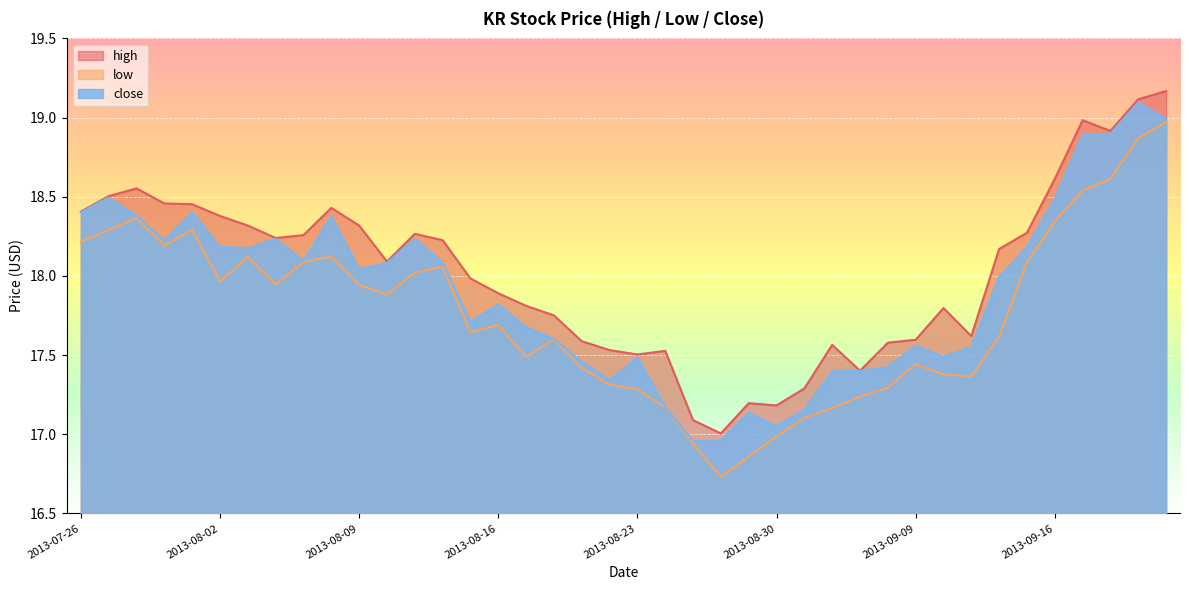

What is the maximum value for high?

19.2